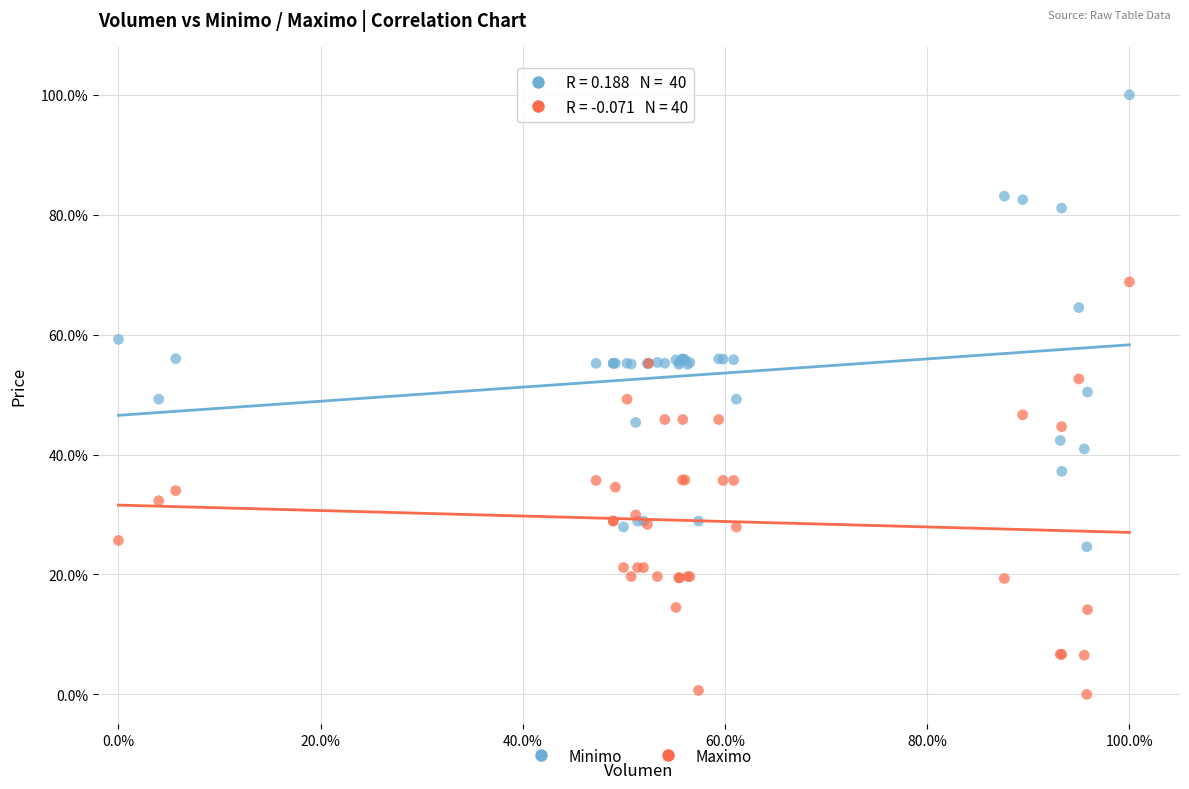

Which series has the widest spread of Y values?

Minimo